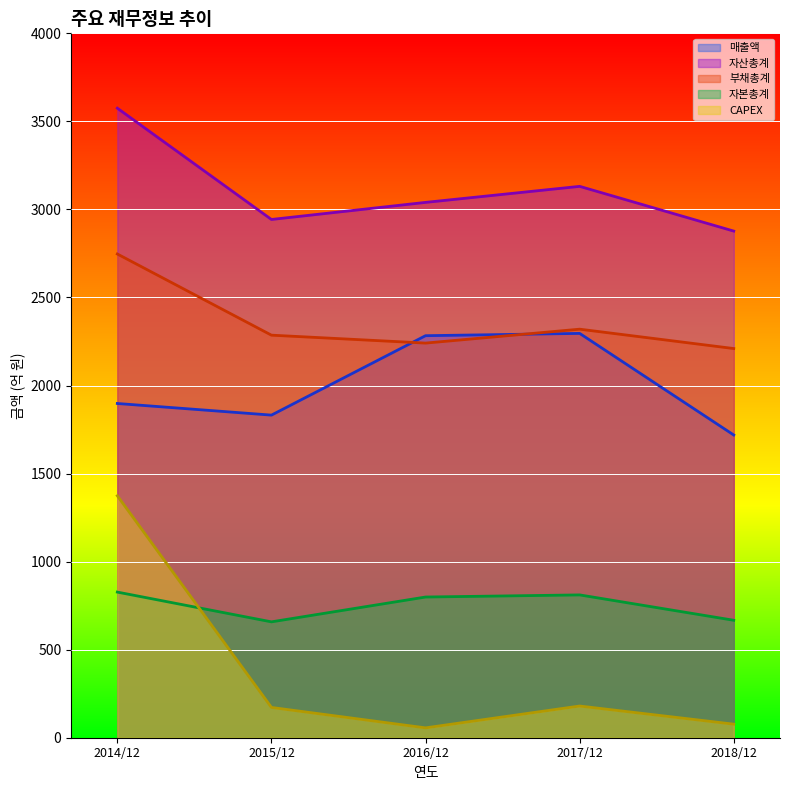

What is the value of the 자본총계 point at the 4th from the left?

811